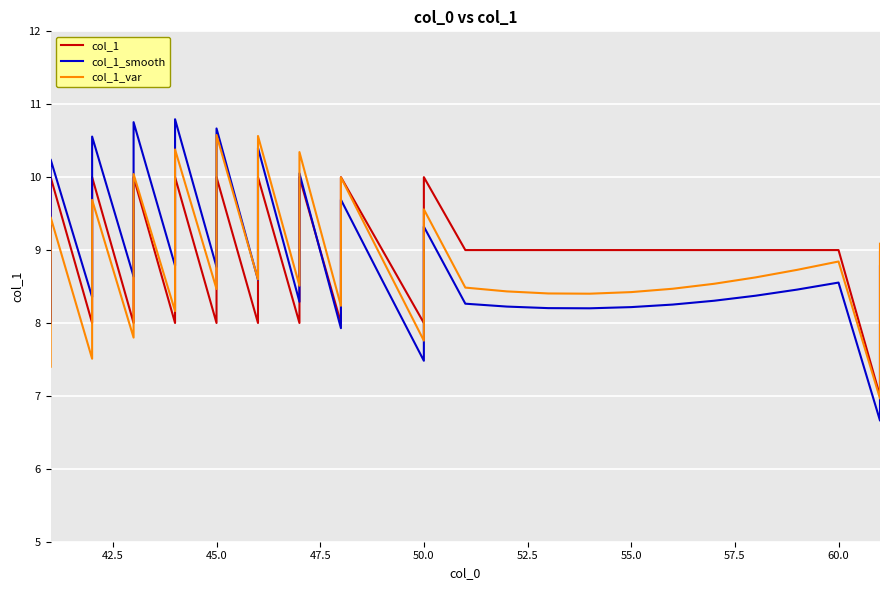

How many data points in col_1_smooth are above 8?

36